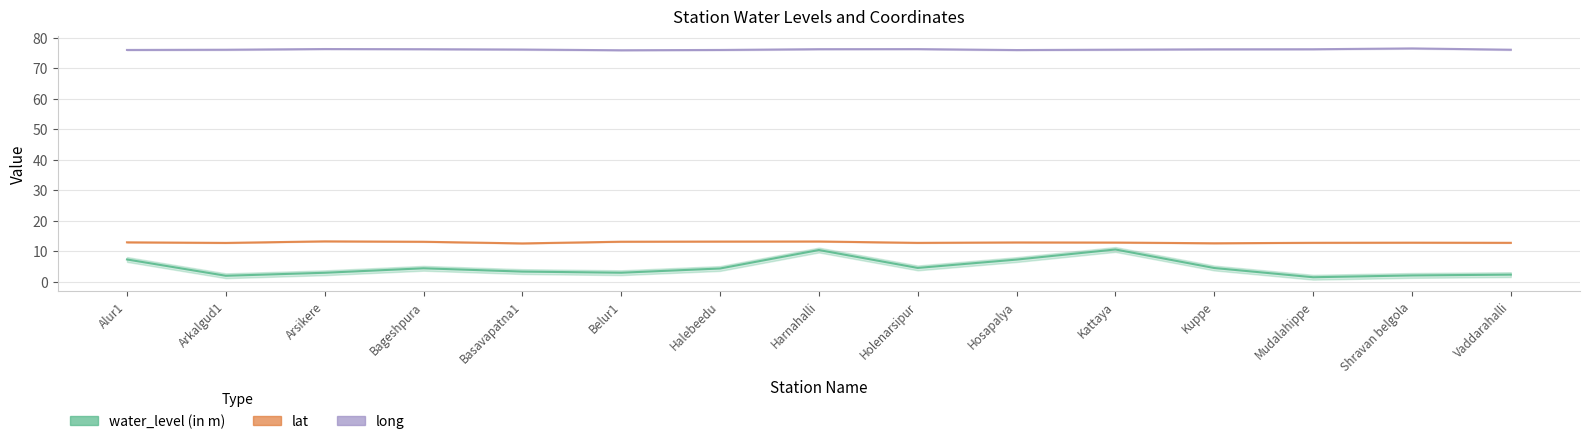

At how many categories does at least one series exceed 27?

15